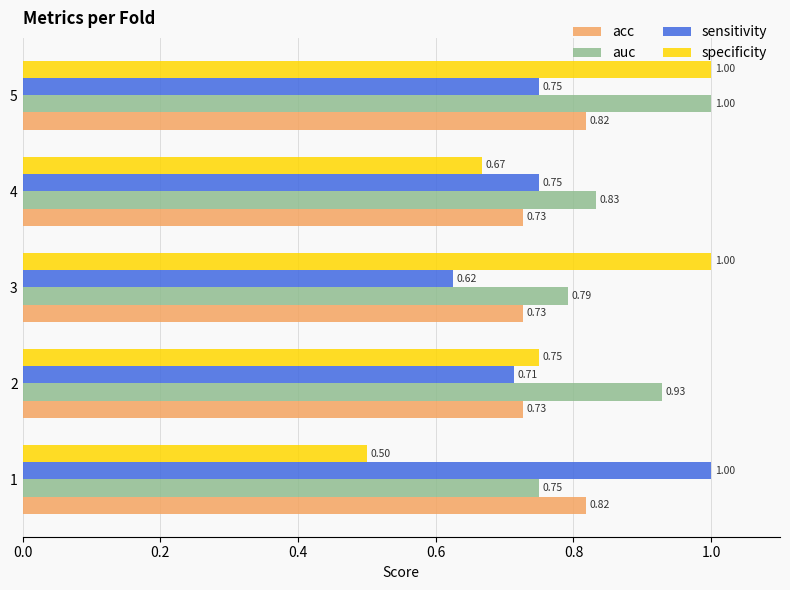

Count the auc values in the range 0 to 1.

5